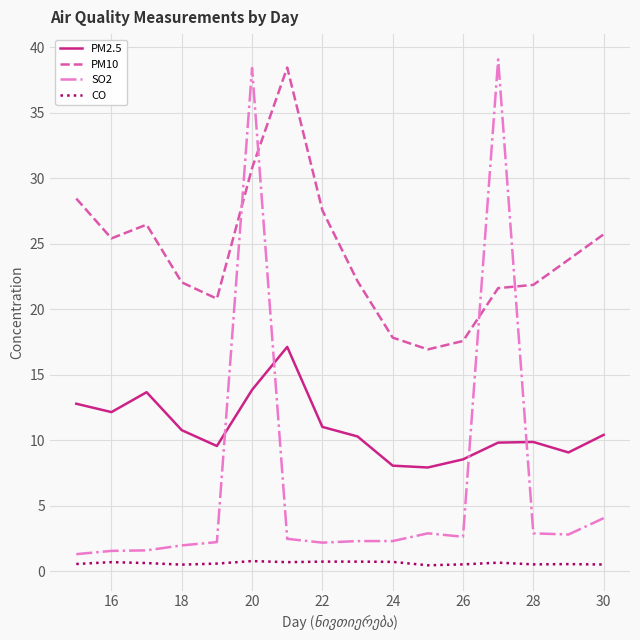

What is the maximum value for PM2.5?

17.1